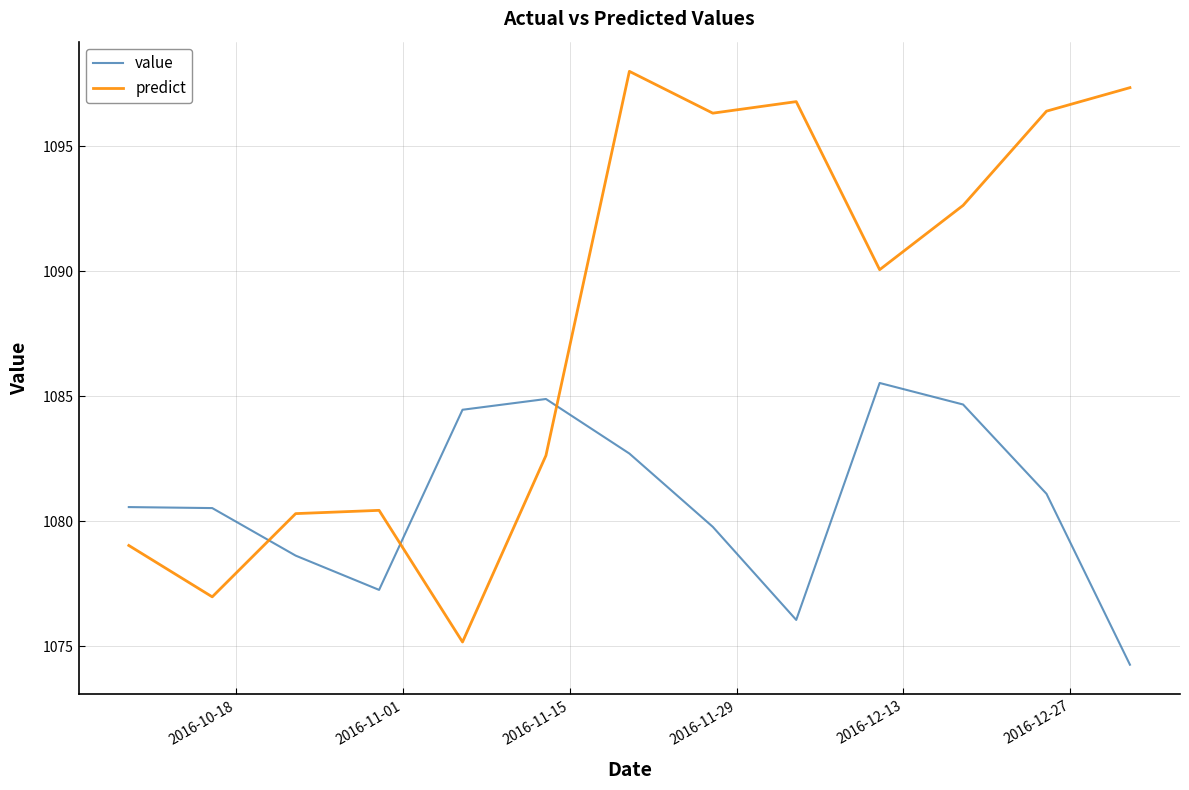

Which series has the largest total across all categories?

predict